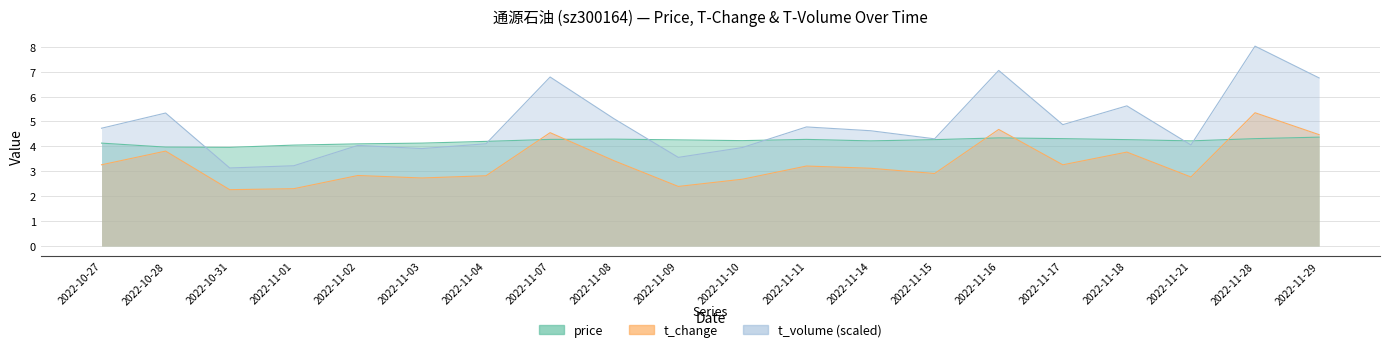

What is the label of the 13th point from the left?

2022-11-14